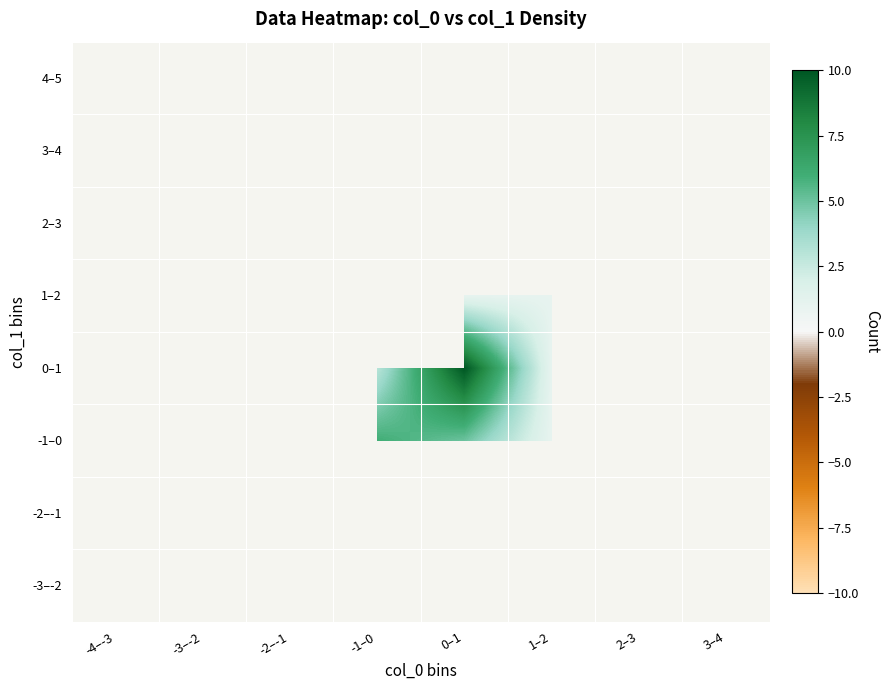

Between 3–4 and 1–2, which is larger?

1–2